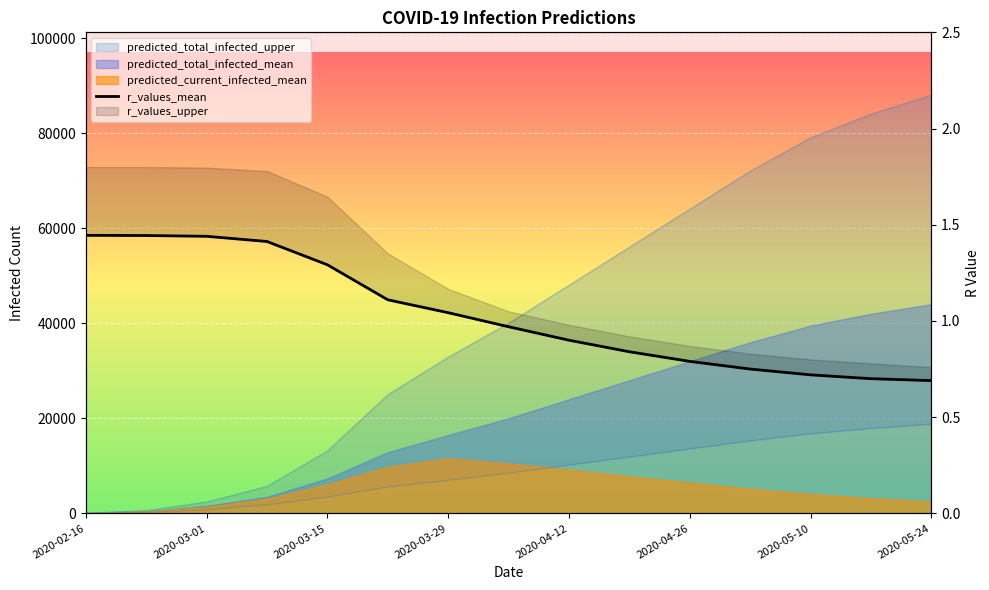

How many lines are shown in the chart?

1